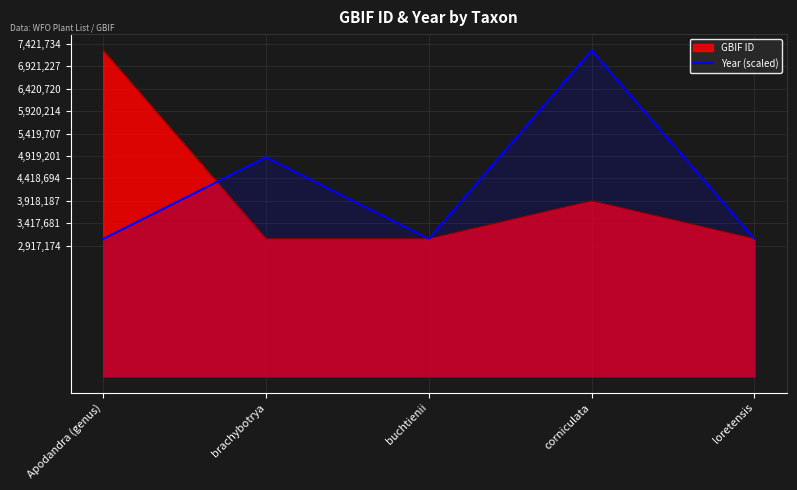

What is the maximum value shown in the chart?

7276210.0